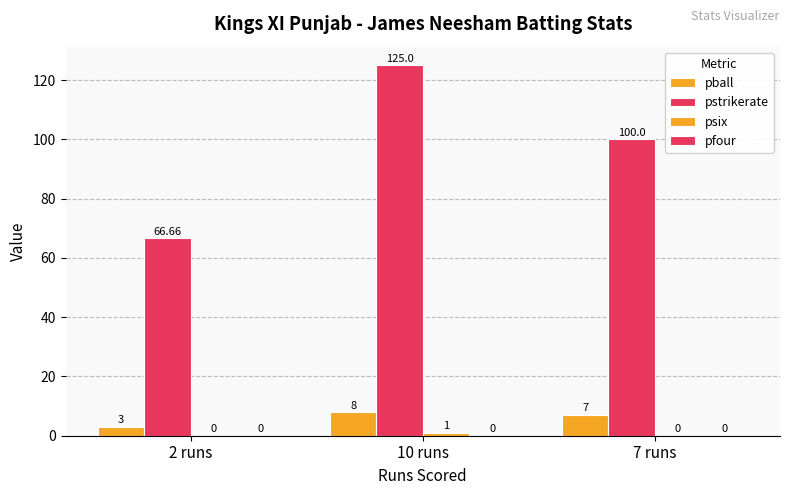

How many groups of bars are there?

3